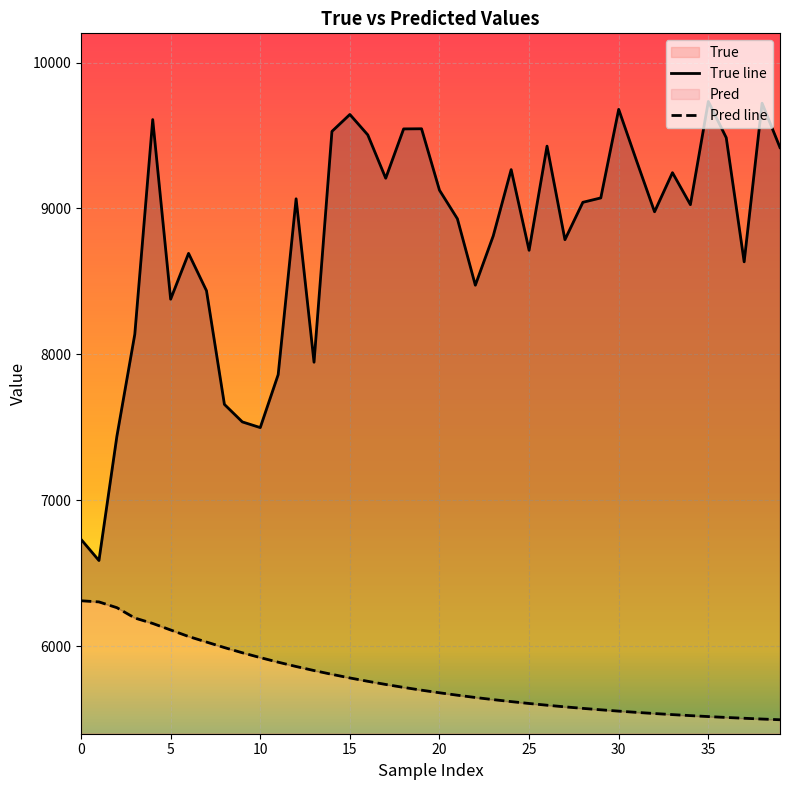

At which category is the sum across all series the highest?

20